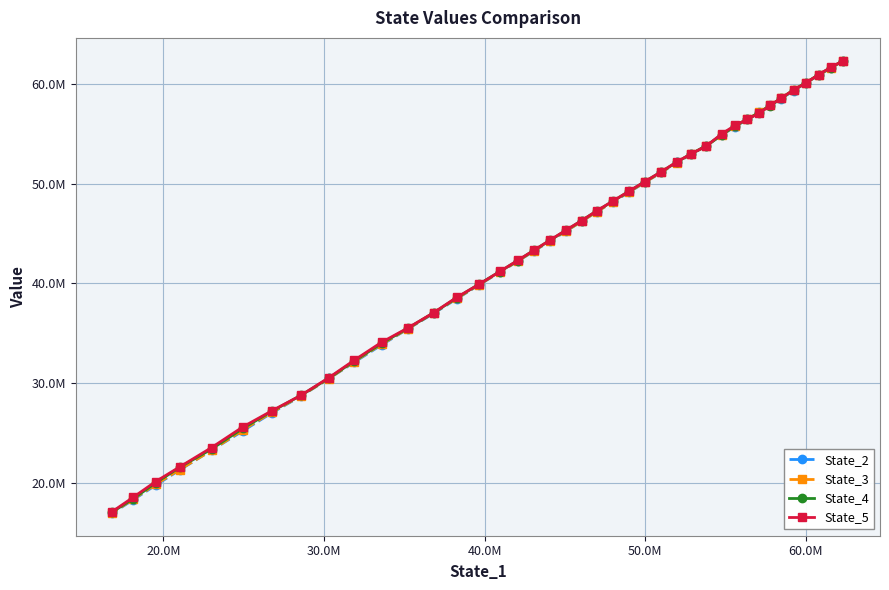

Which series has the largest total across all categories?

State_5